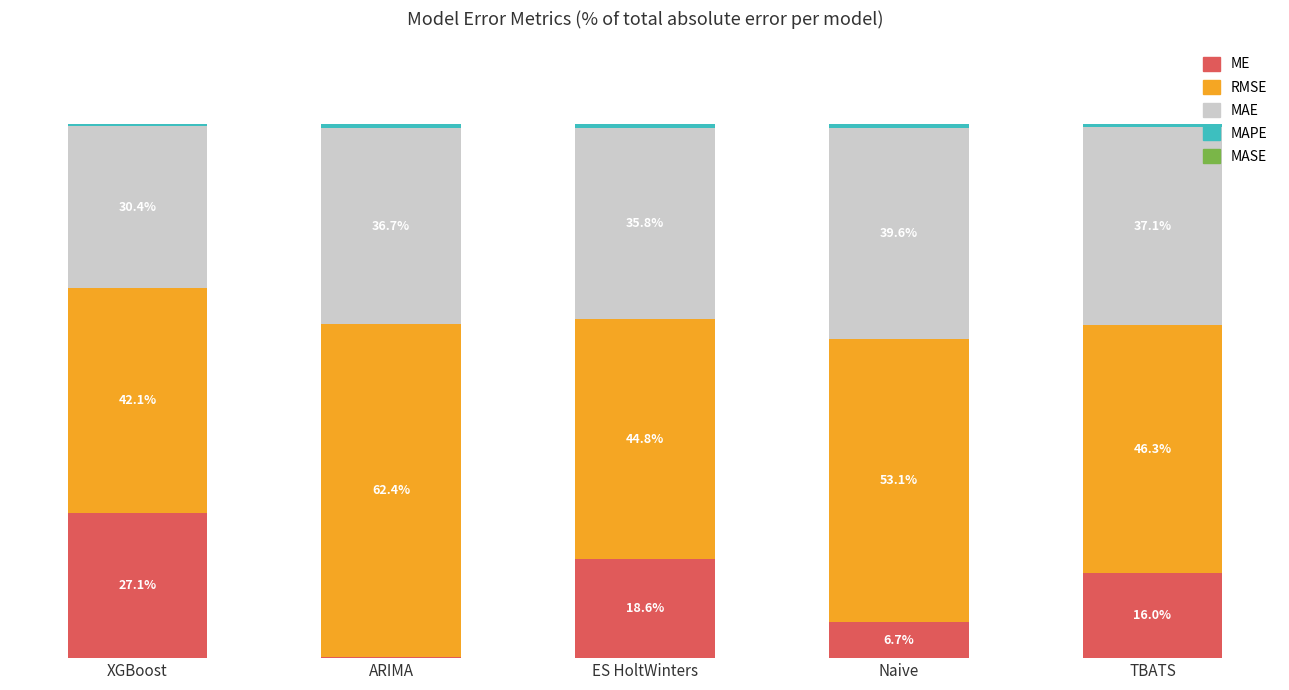

Which series changed the most between ARIMA and Naive?

RMSE